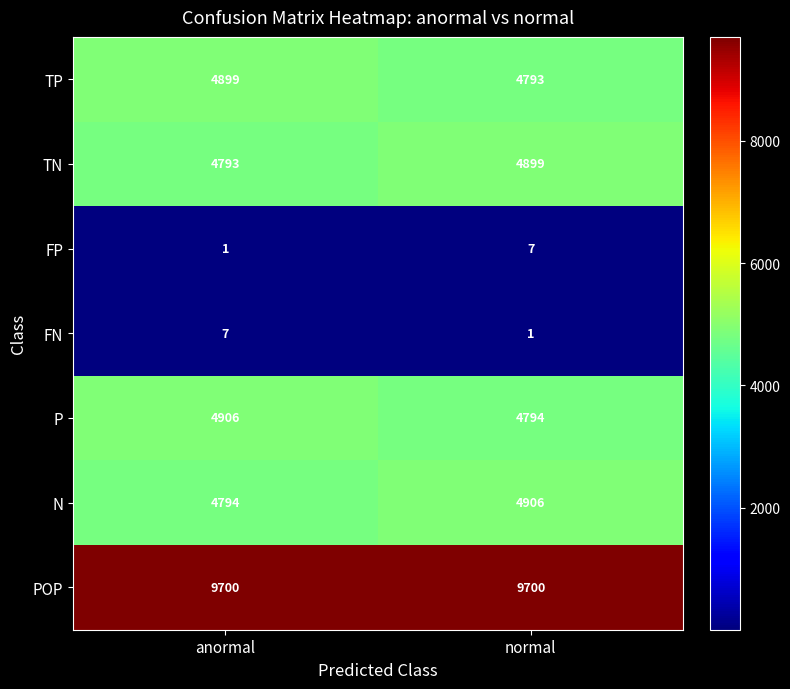

What value does the TP series have at normal, to the nearest 50?

4800